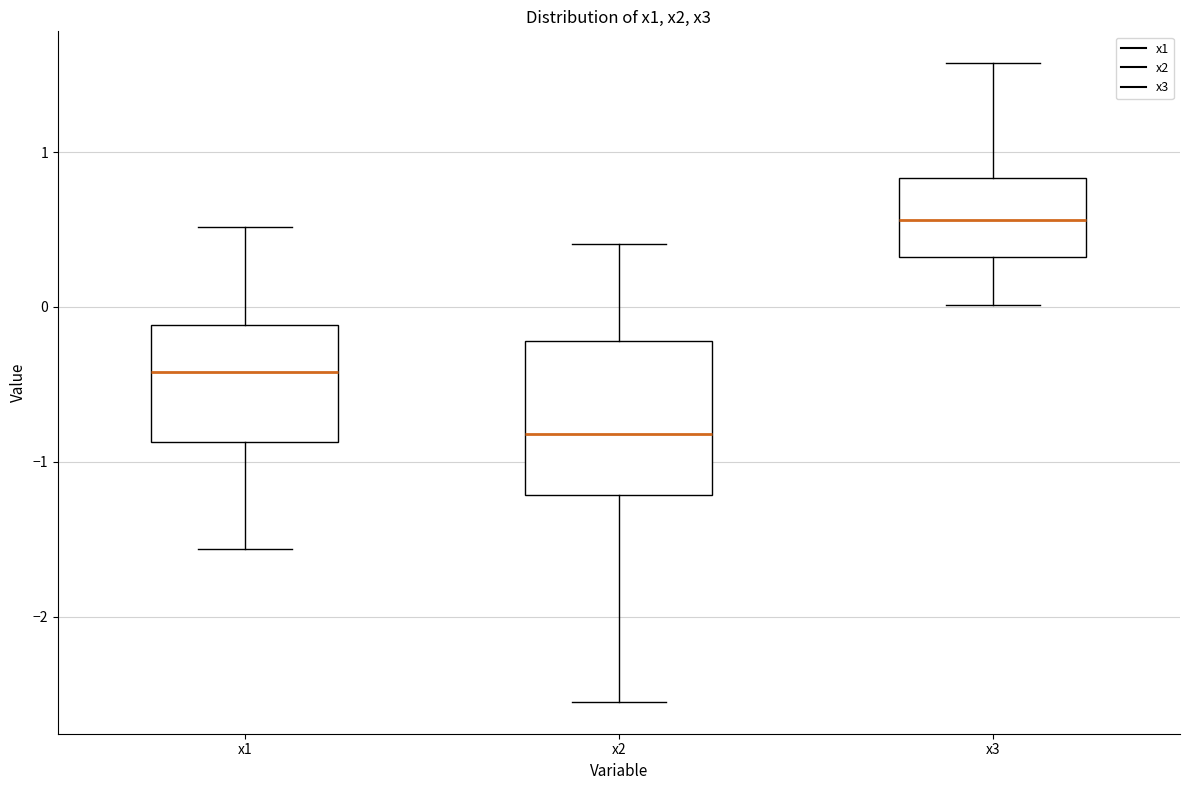

Reading left to right, transcribe this box plot: for each box, give where its median line is, the range the box spans, and where its two whiskers end, as read against the y-axis. The values are not printed on the chart, so give them approximately, as read against the axis.

x1: median -0.4, box -0.9 to -0.1, whiskers -1.6 to 0.5
x2: median -0.8, box -1.2 to -0.2, whiskers -2.6 to 0.4
x3: median 0.6, box 0.3 to 0.8, whiskers 0.0 to 1.6